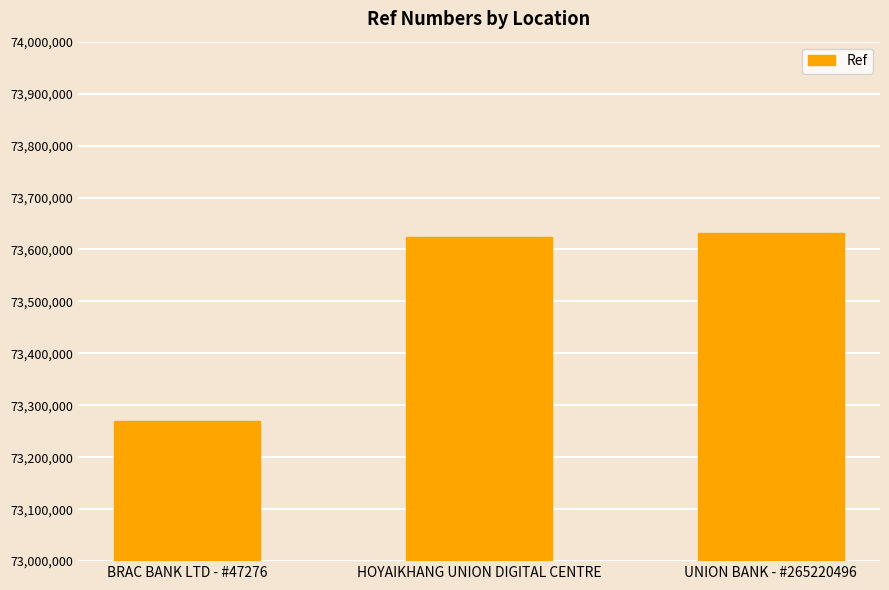

The chart shows a value of 47943964 at HOYAIKHANG UNION DIGITAL CENTRE. True or false?

False